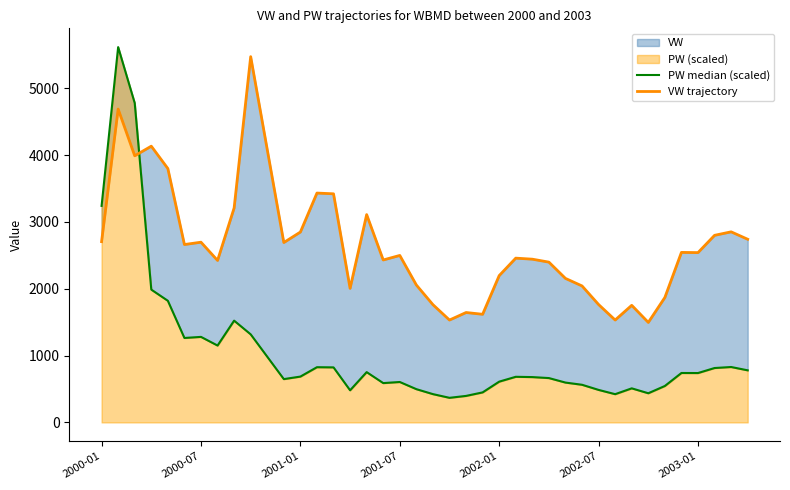

Between 25 and 37, which series saw the biggest shift?

VW trajectory